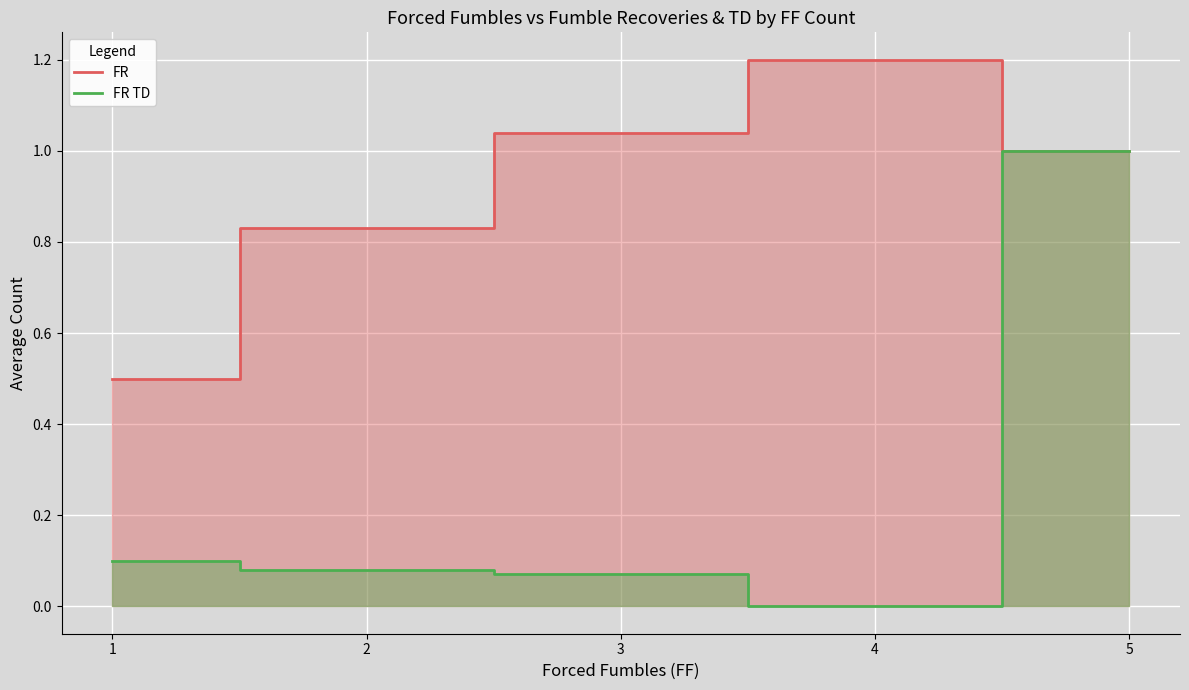

What is the maximum value for FR?

1.2